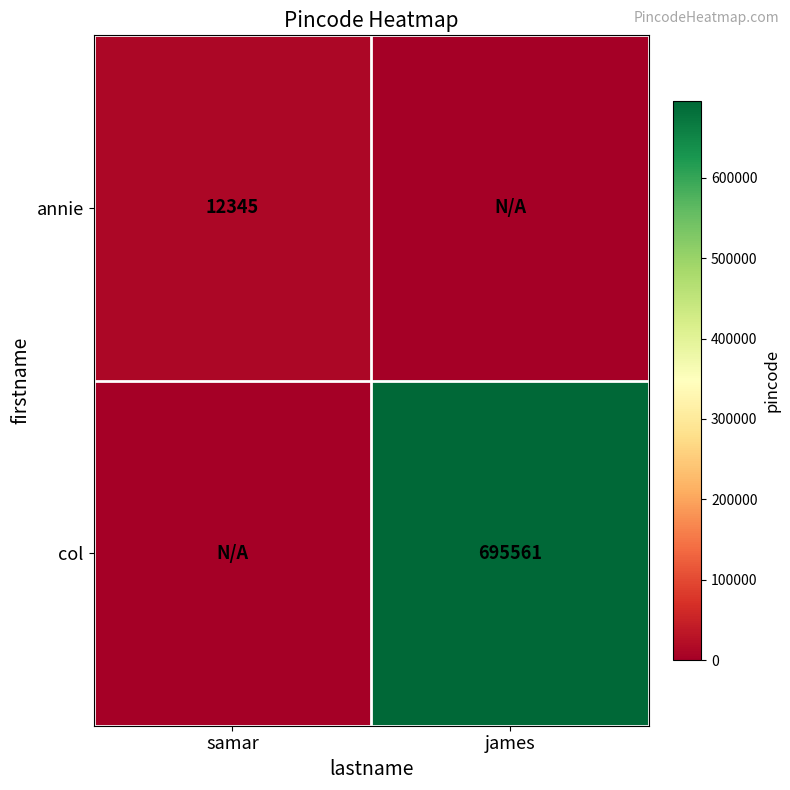

True or false: col has a value of 1184361 at james.

False